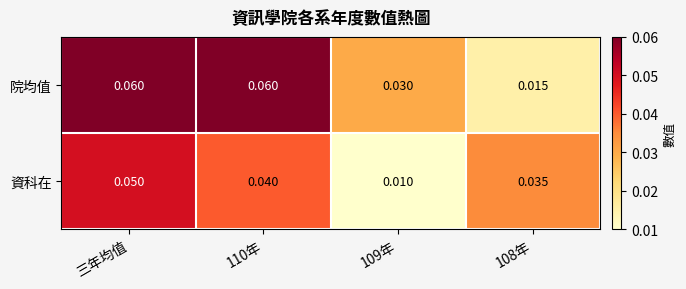

At which category is the sum across all series the highest?

三年均值